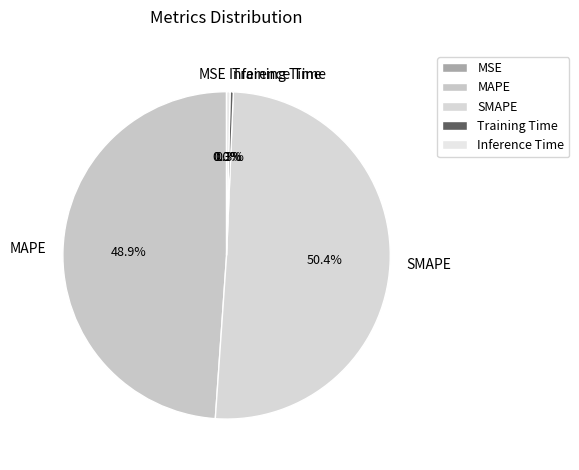

Which slice is the largest?

SMAPE